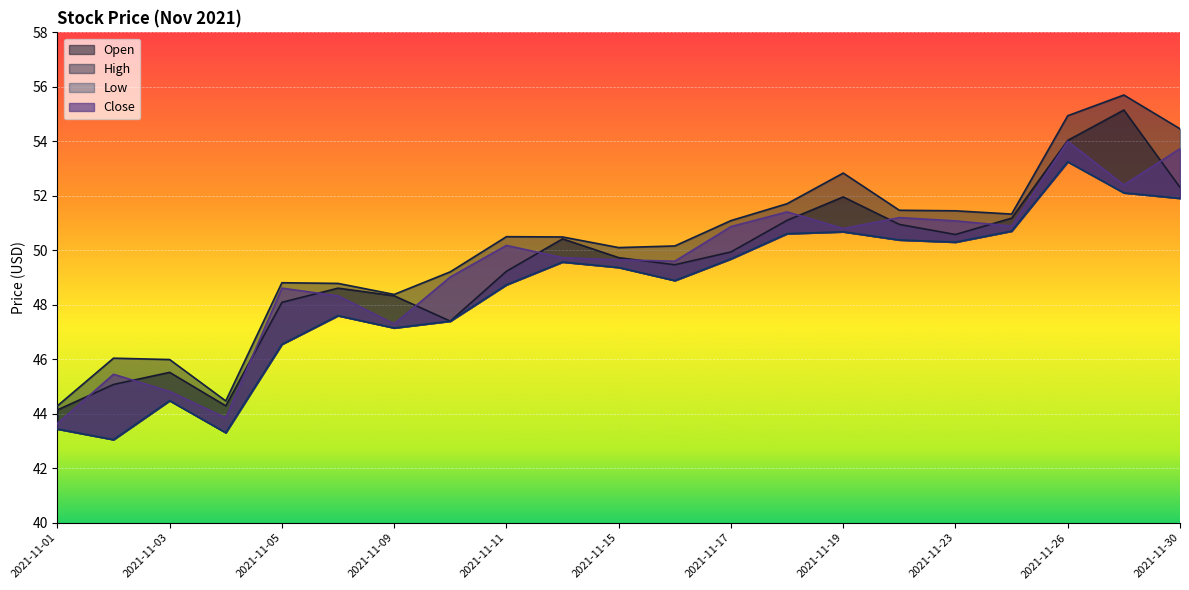

How many interior local valleys does the Open series have?

4